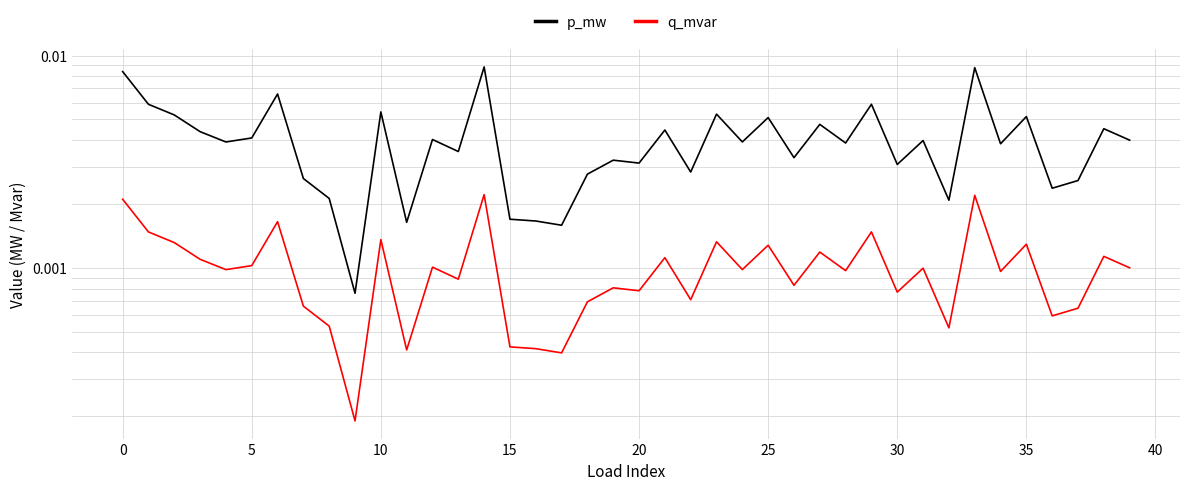

True or false: q_mvar and p_mw cross at least once.

False